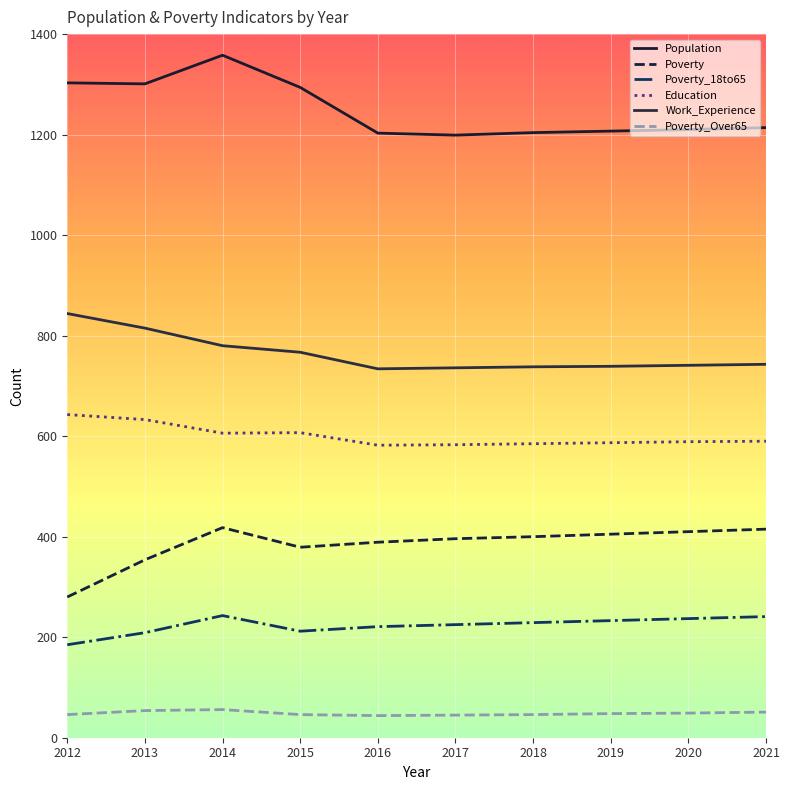

How many lines are shown in the chart?

6